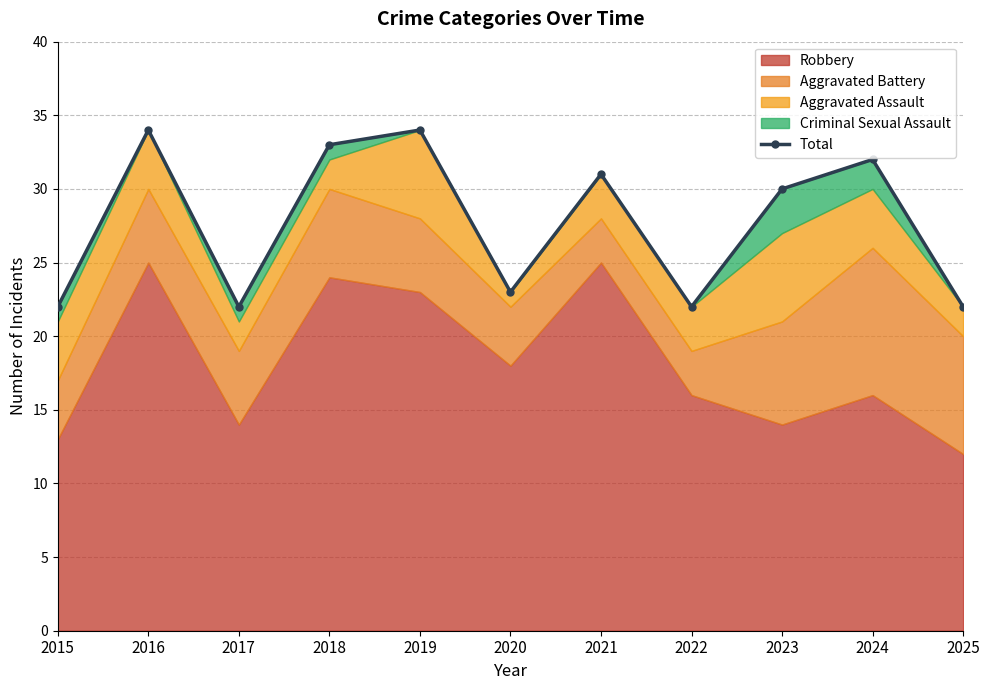

What is the change in value from 2019 to 2023?

-4